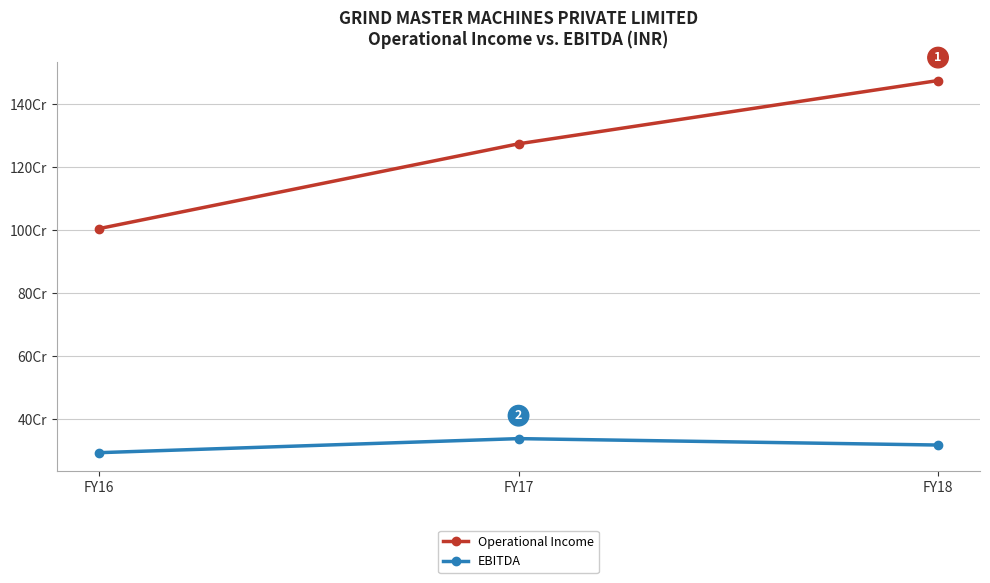

Which category has the highest value in the EBITDA series?

FY17